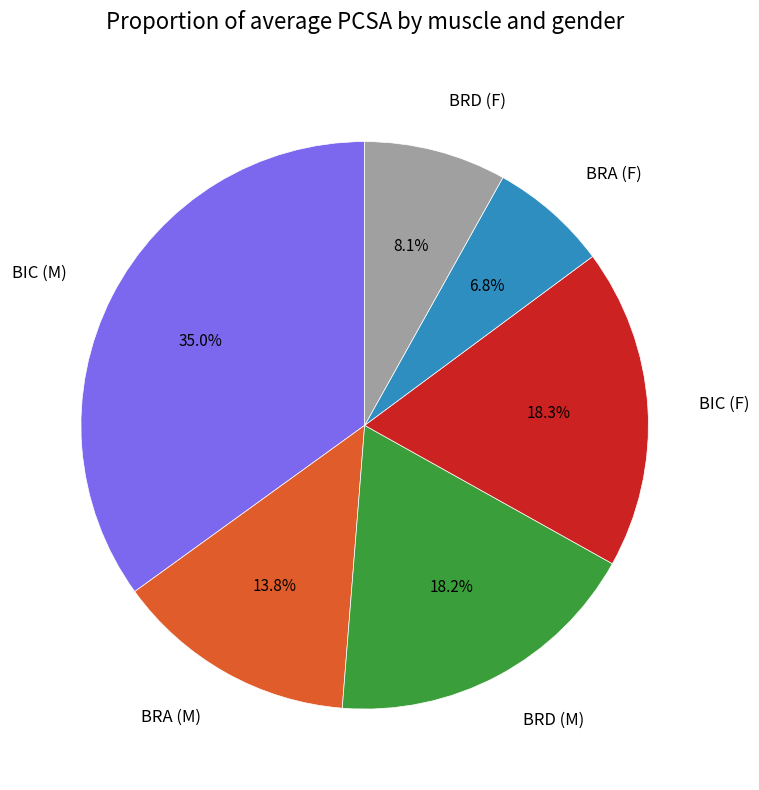

To the nearest percent, what is the average slice percentage?

17%